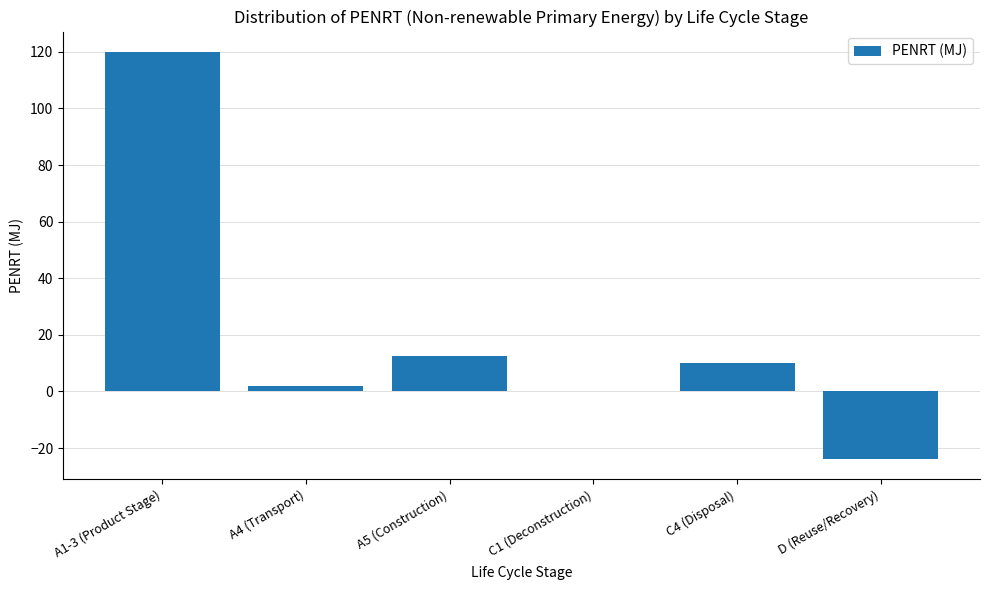

Count the number of categories in the chart.

6